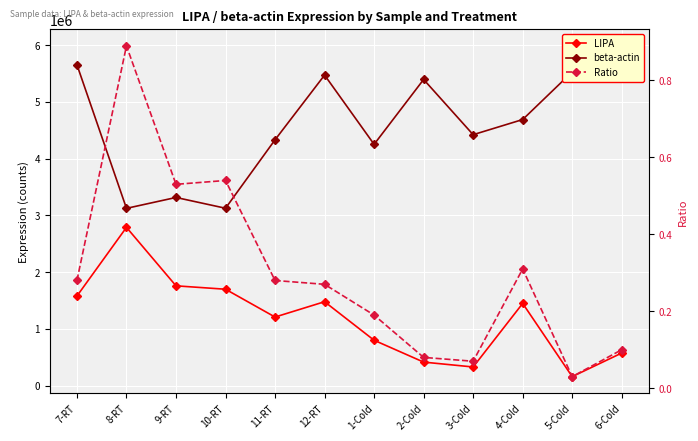

At which category is the sum across all series the highest?

7-RT